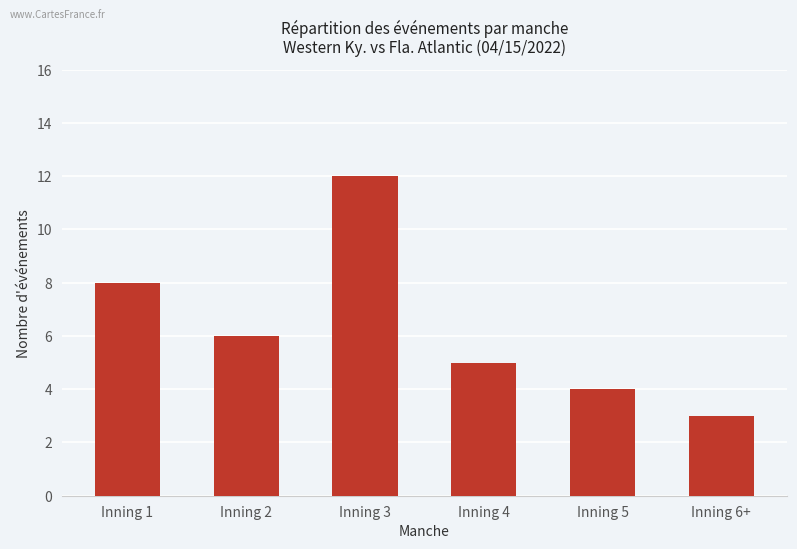

At which category does the chart reach its minimum across all series?

Inning 6+